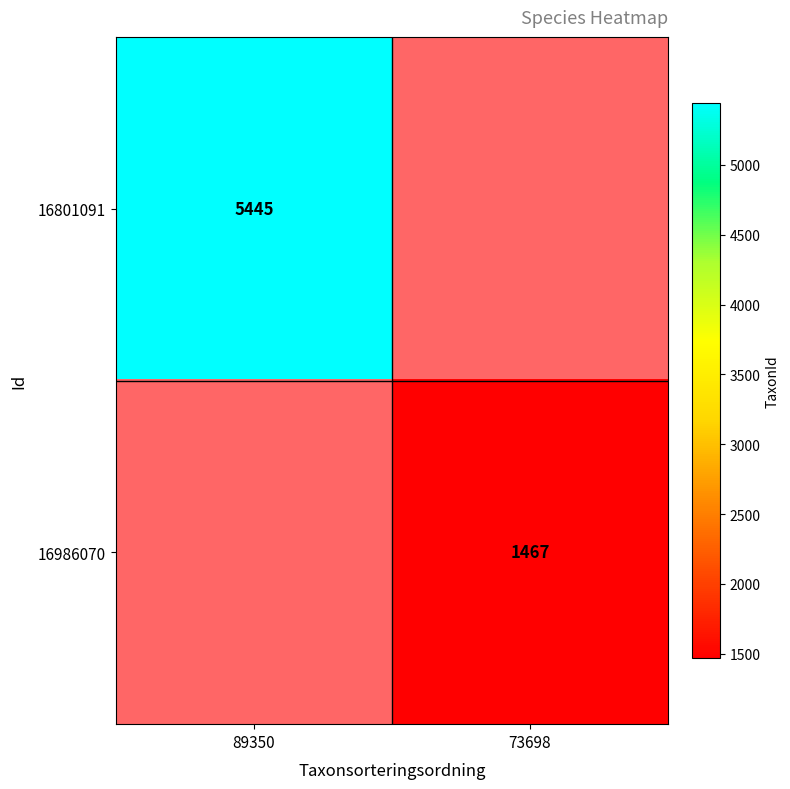

True or false: 16986070 has a value of 624 at 73698.

False